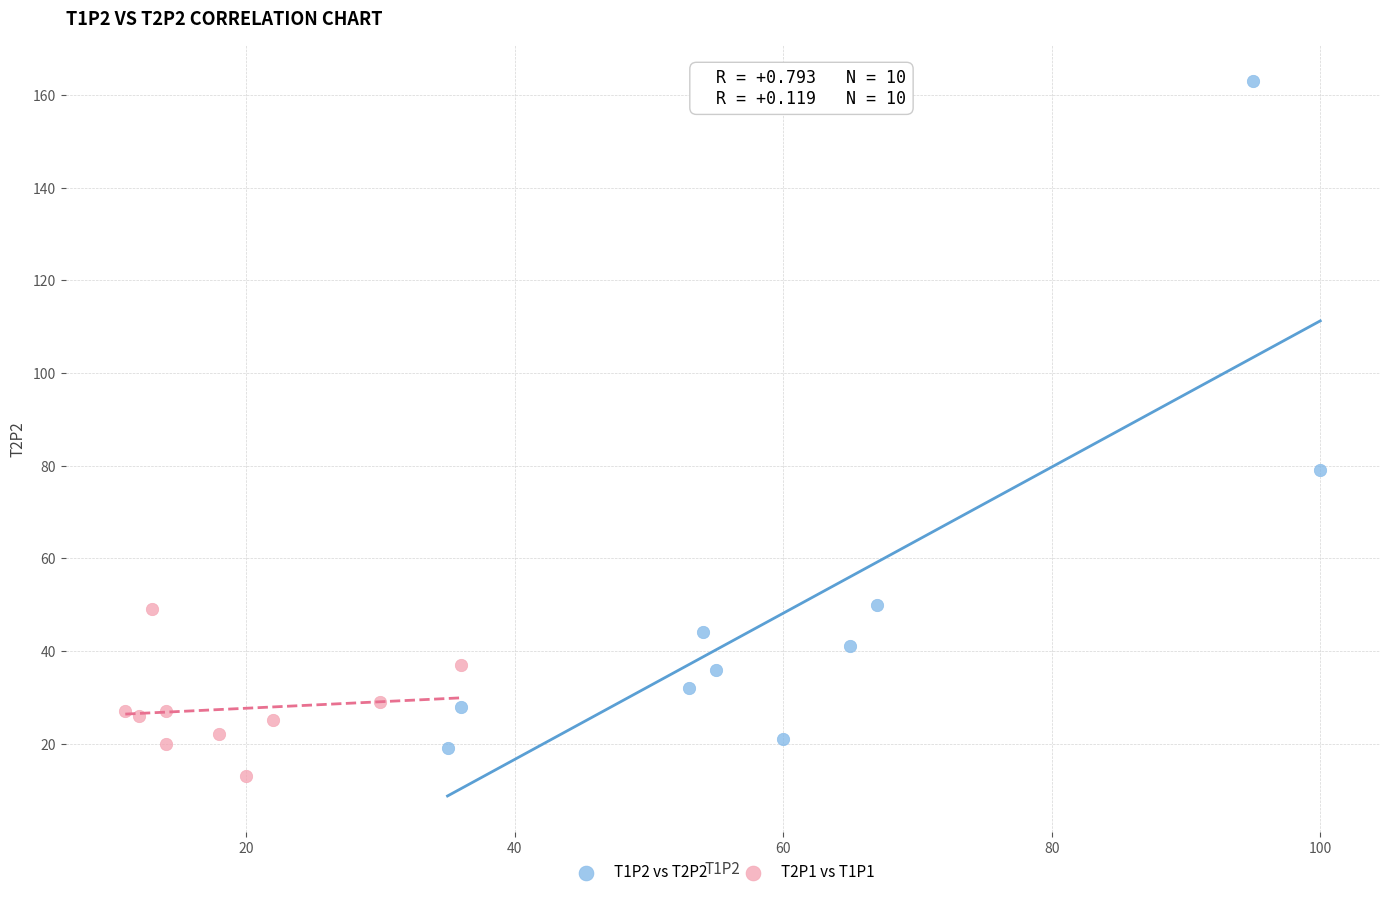

Which series has the largest Y range (max minus min)?

T1P2 vs T2P2